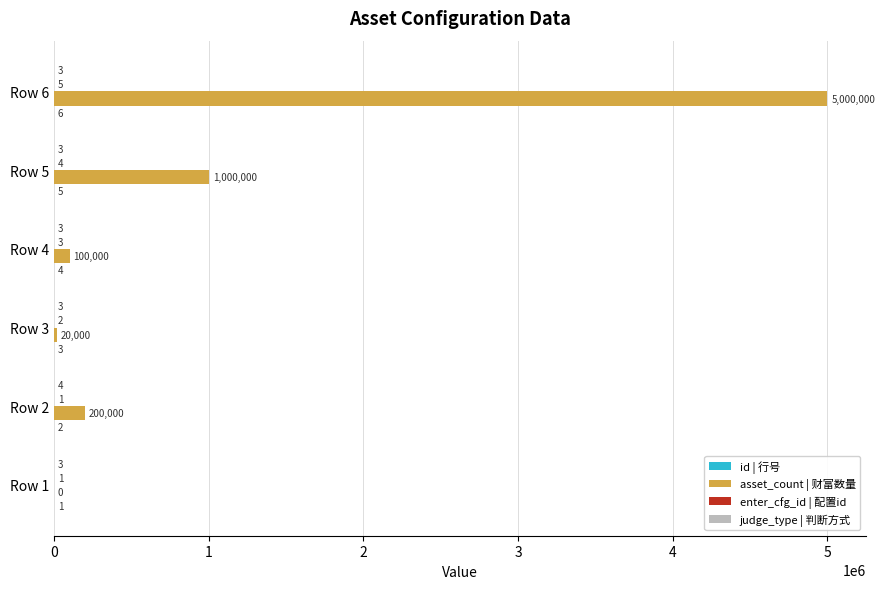

Which series changed the most between Row 4 and Row 5?

asset_count | 财富数量